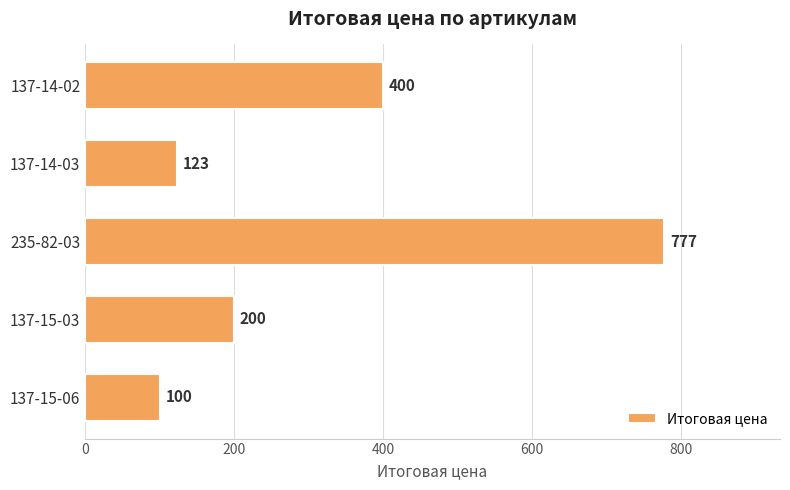

Are the bars horizontal?

Yes